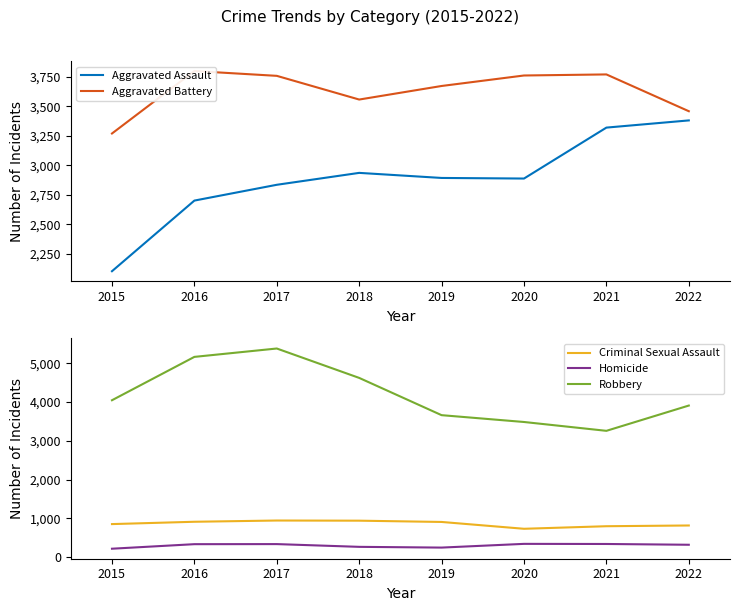

Where is Aggravated Assault nearest to the value 2740?

2016